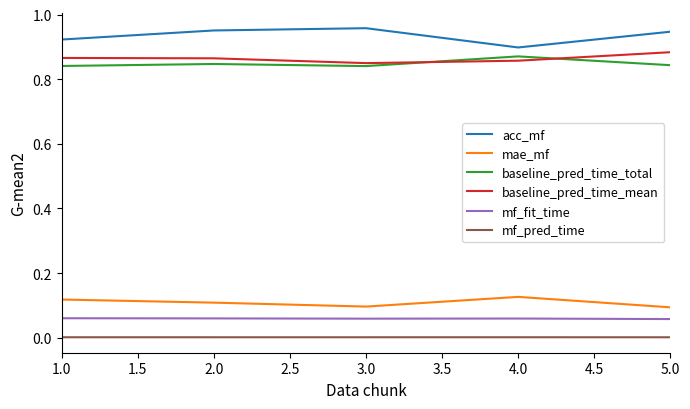

In mae_mf, how many points are higher than both neighbors (excluding endpoints)?

1